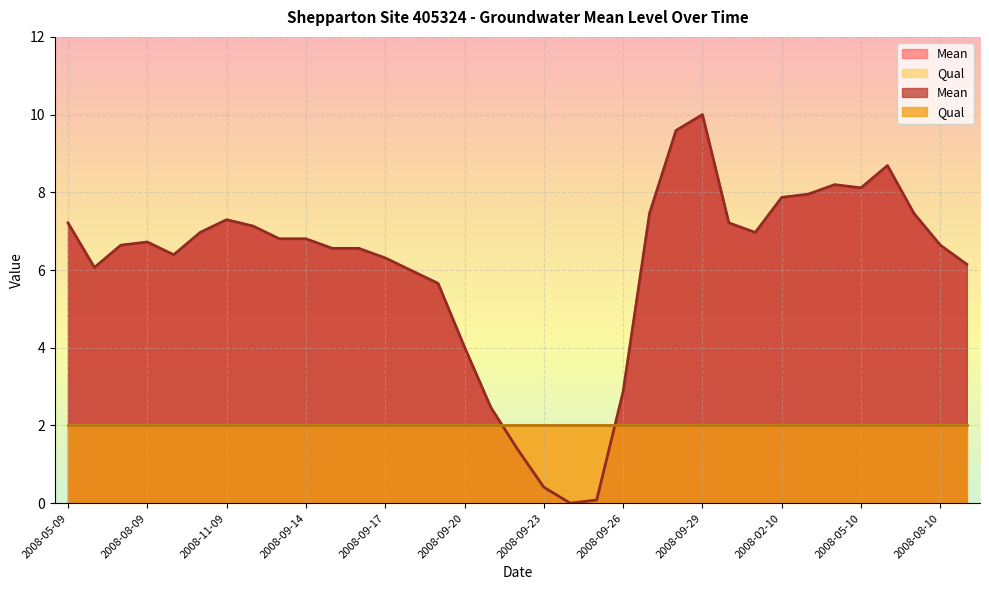

What is the difference between the maximum and minimum values?

10.0